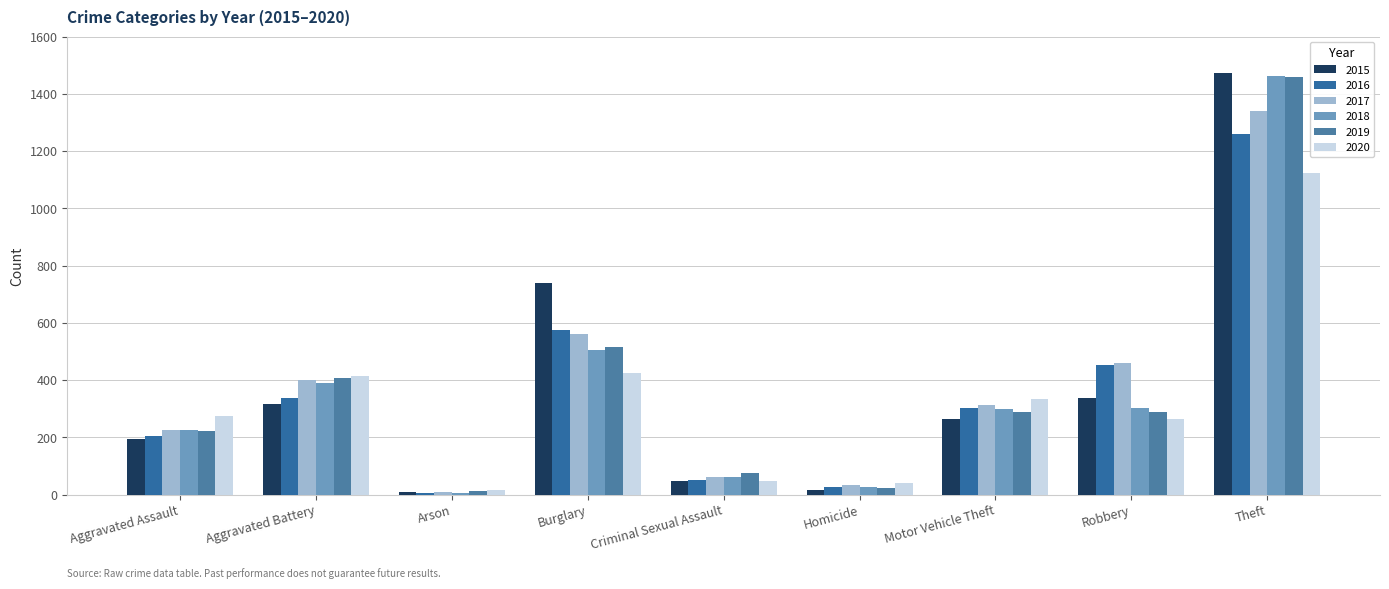

The 2018 series shows 637 at Aggravated Battery. True or false?

False